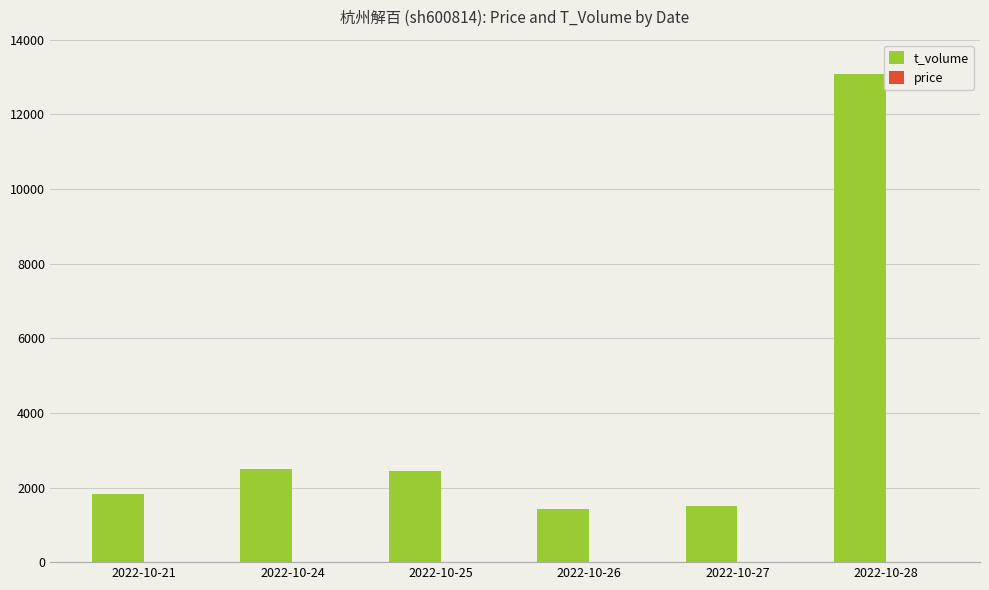

What is the sum of all t_volume values?

22796.0